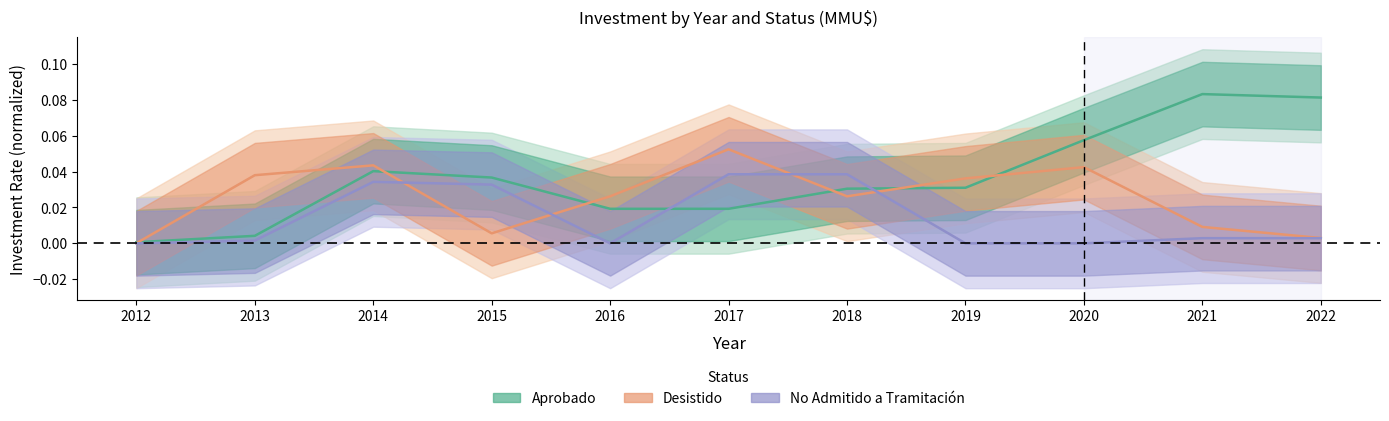

The value of No Admitido a Tramitación at 2016 is 0.0. True or false?

True